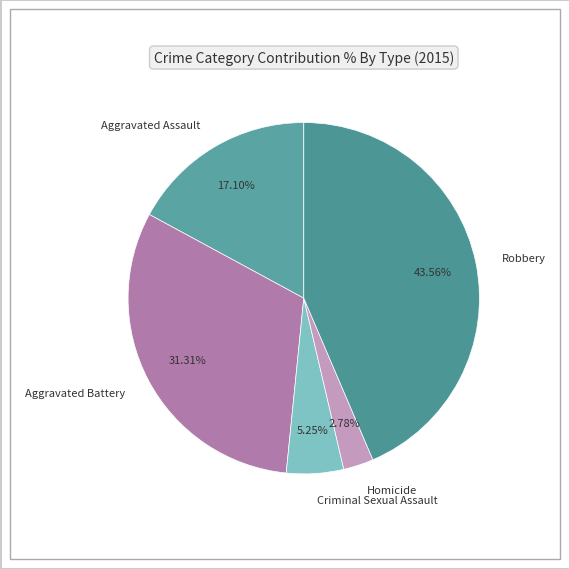

What is the smallest slice in the pie chart?

Homicide